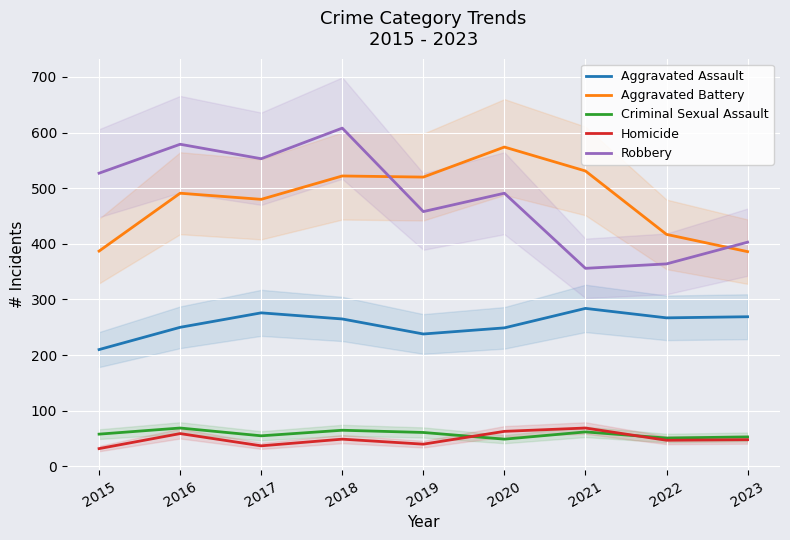

Between 2016 and 2017, which series saw the biggest shift?

Aggravated Assault